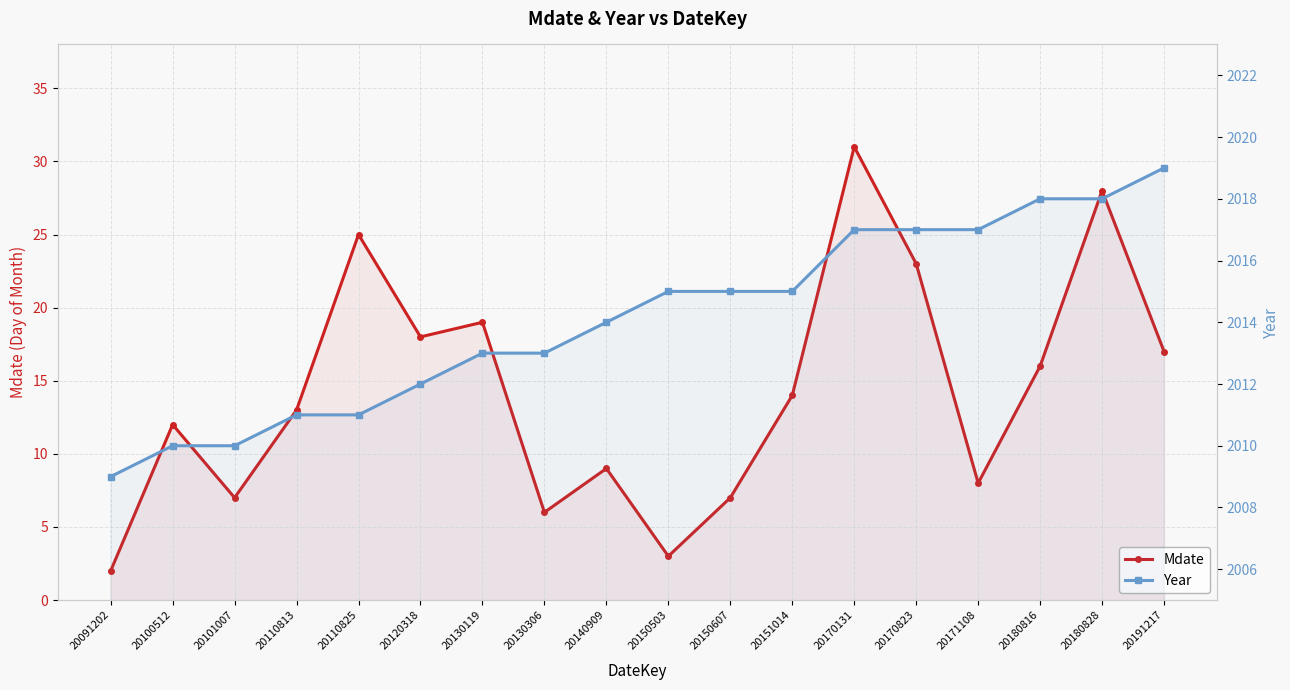

What is the total value across all series at 20100512?

2022